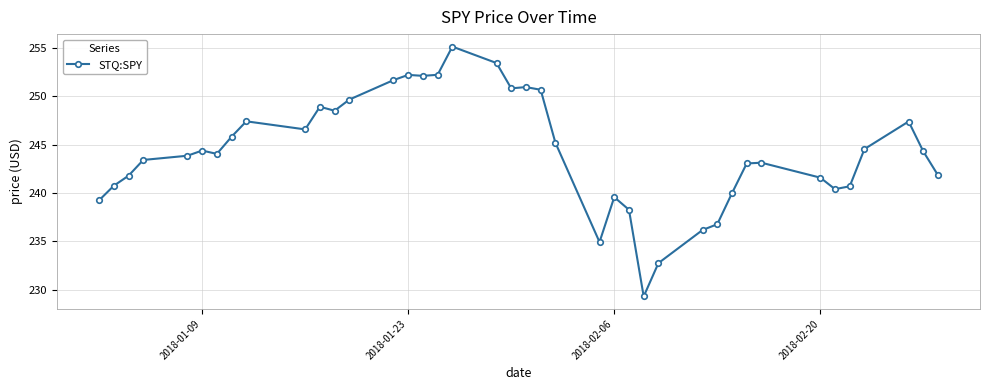

What is the value of the 6th point from the left?

244.4